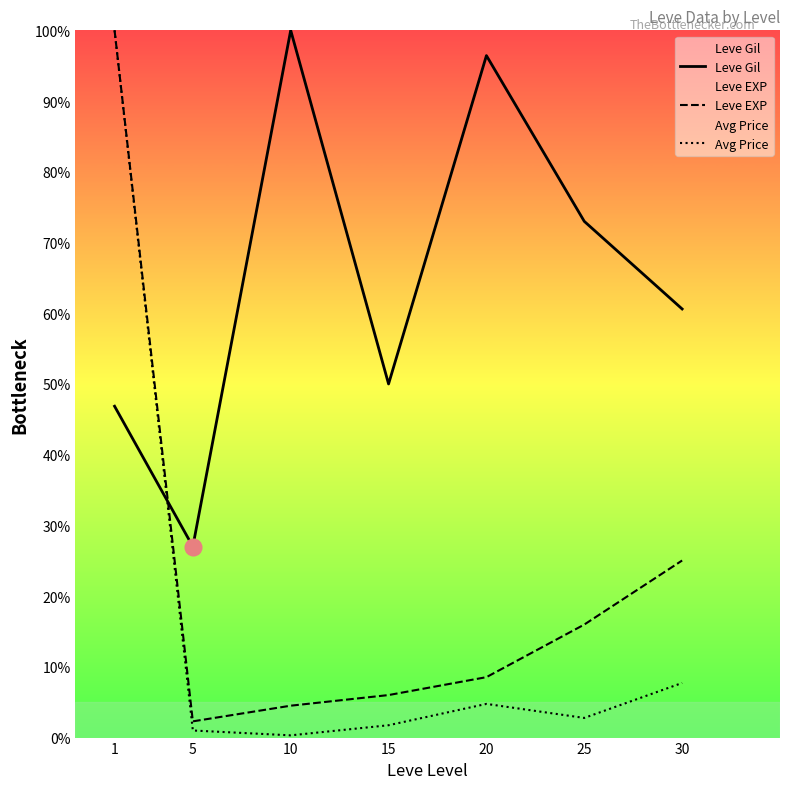

Count the number of categories in the chart.

7